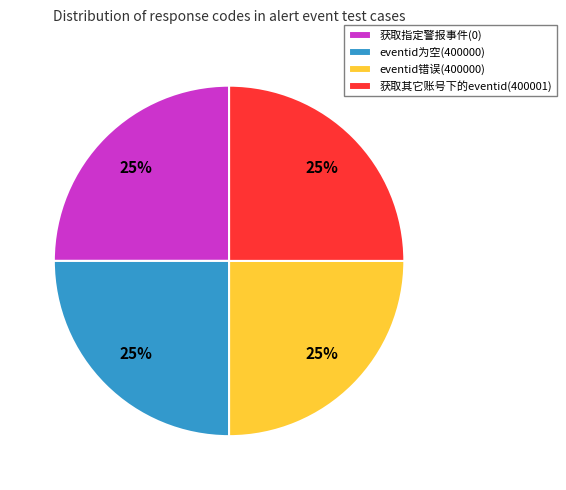

The 获取其它账号下的eventid(400001) slice represents 25% of the pie. True or false?

True